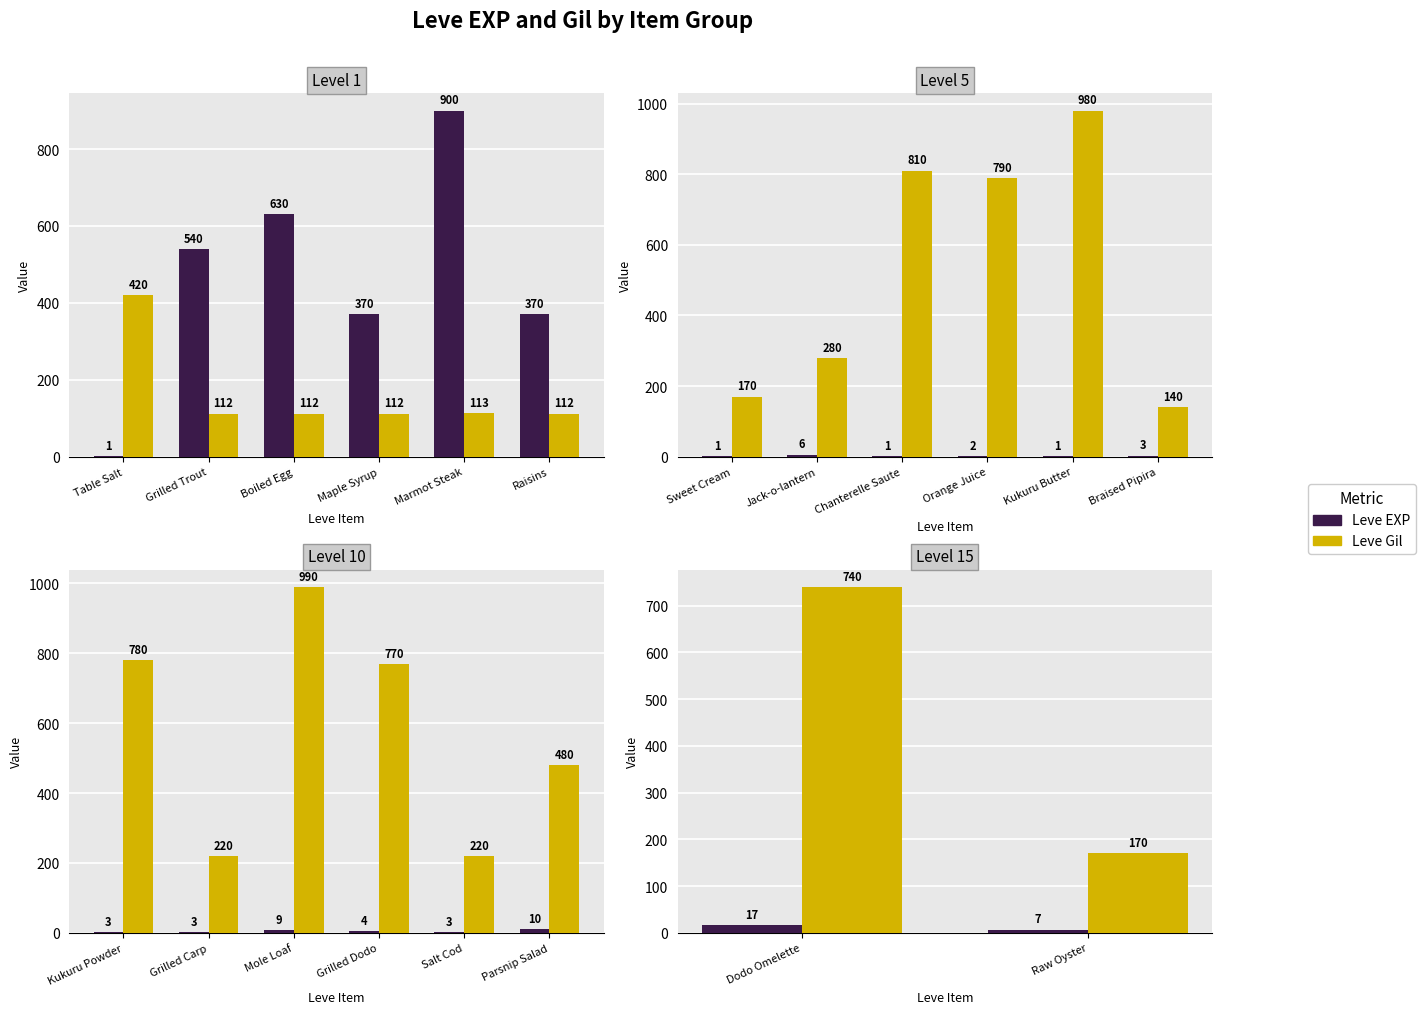

Count the Leve EXP values in the range 7 to 17.

2